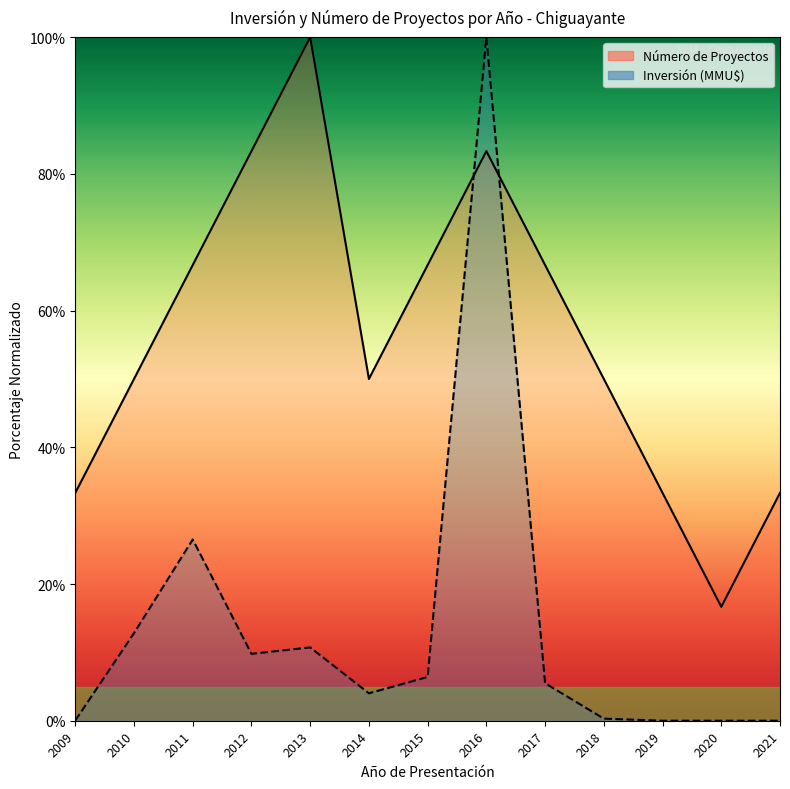

After their last crossing, which series has the higher values: Inversión (MMU$) or Número de Proyectos?

Número de Proyectos